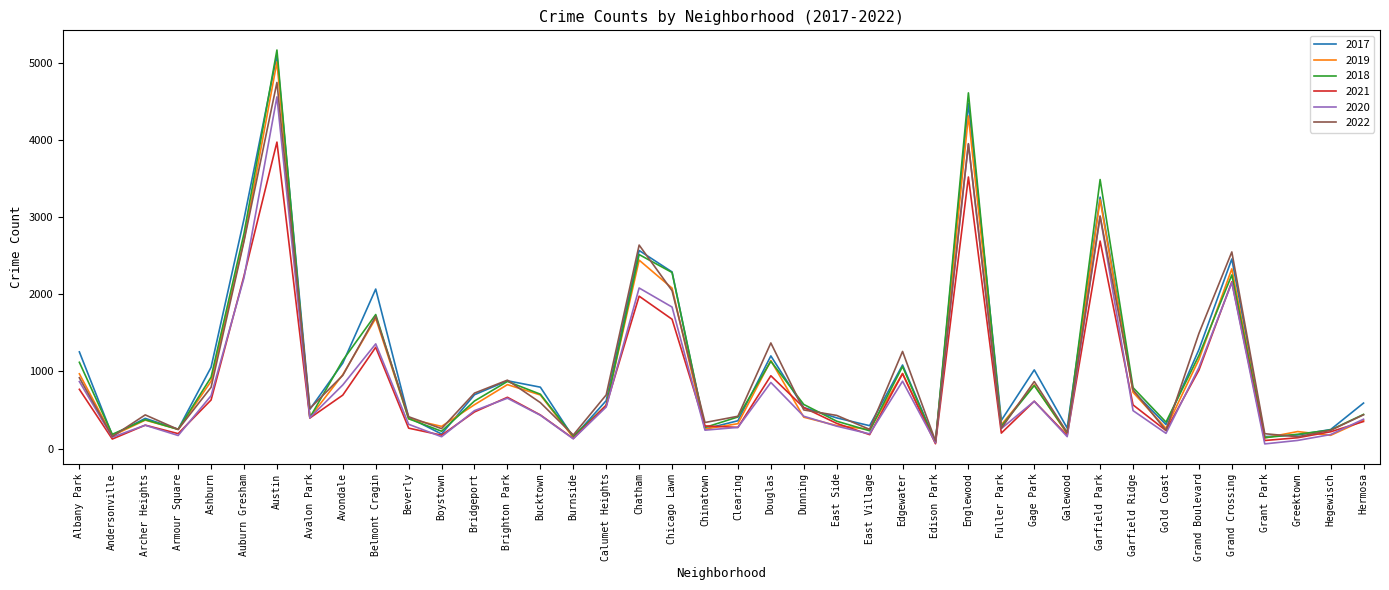

Which series has the widest spread of values?

2018